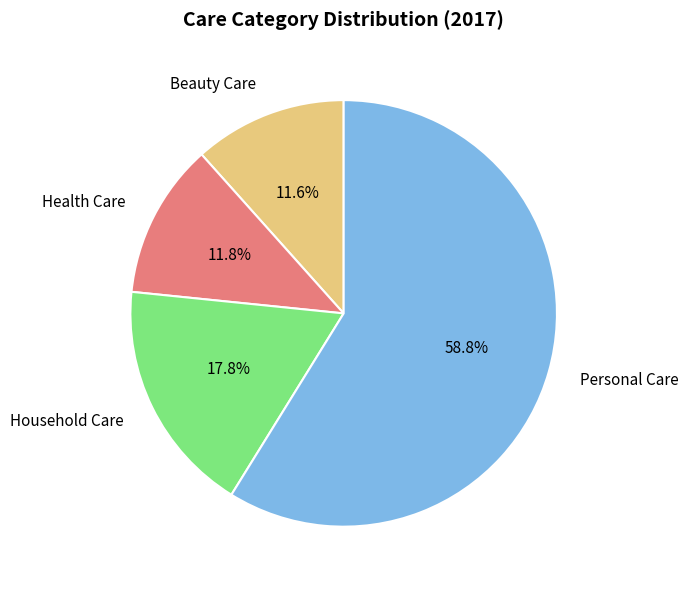

Is there a majority slice in this chart?

Yes